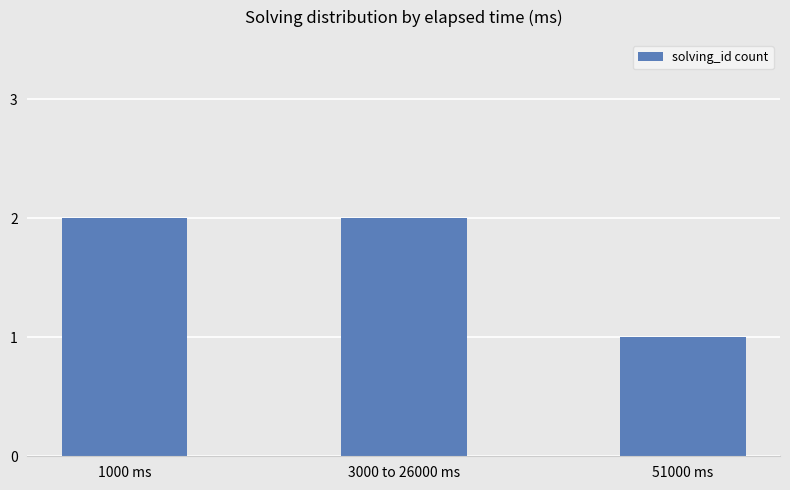

Between 51000 ms and 1000 ms, which is larger?

1000 ms